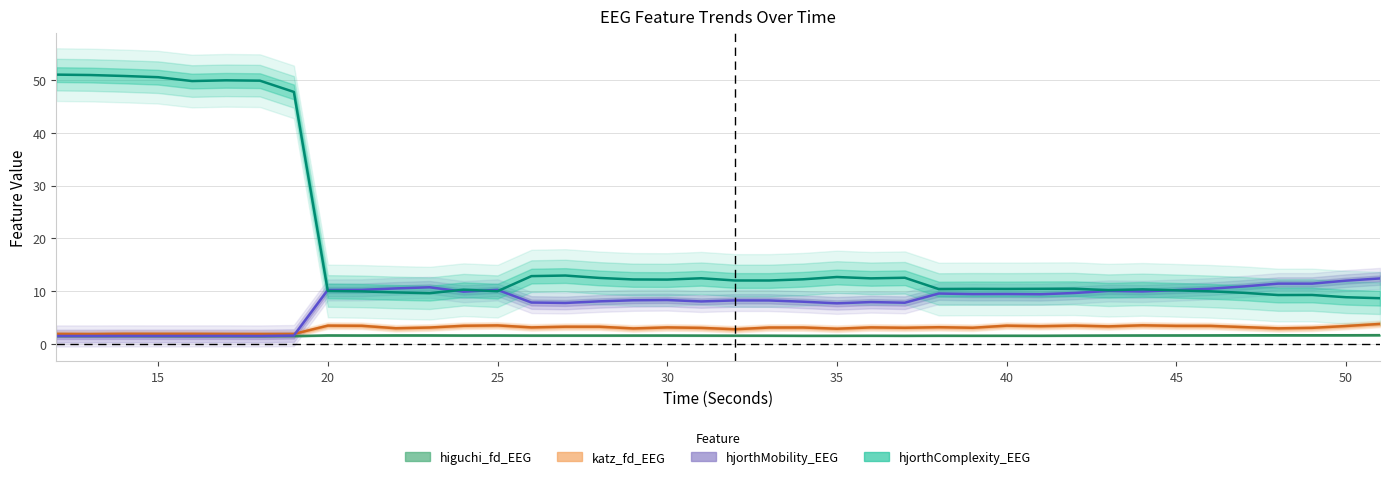

Which series has the largest total across all categories?

hjorthComplexity_EEG